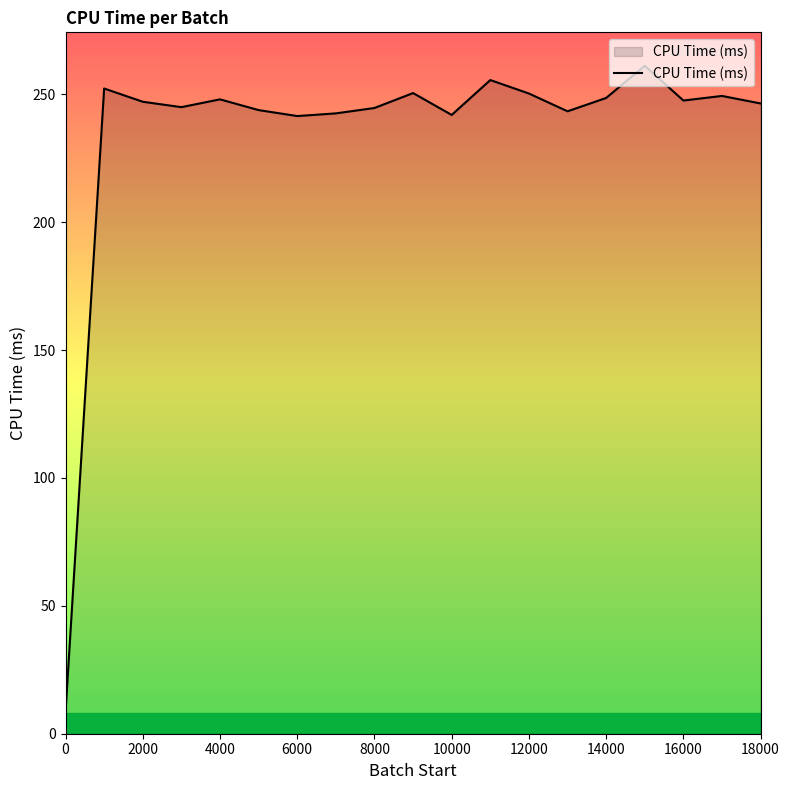

What is the smallest value displayed?

8.5